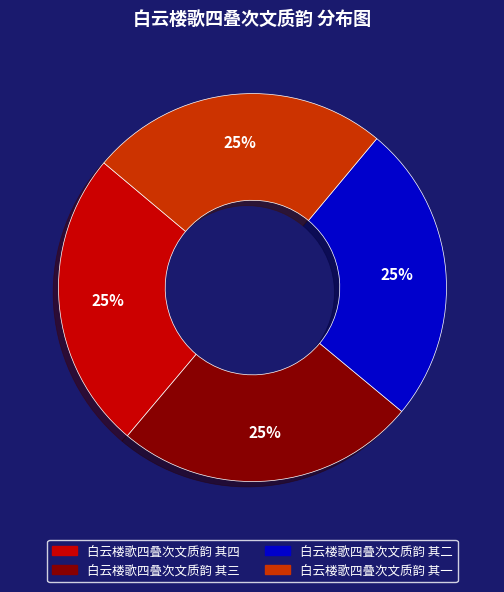

How many slices are in this pie chart?

4